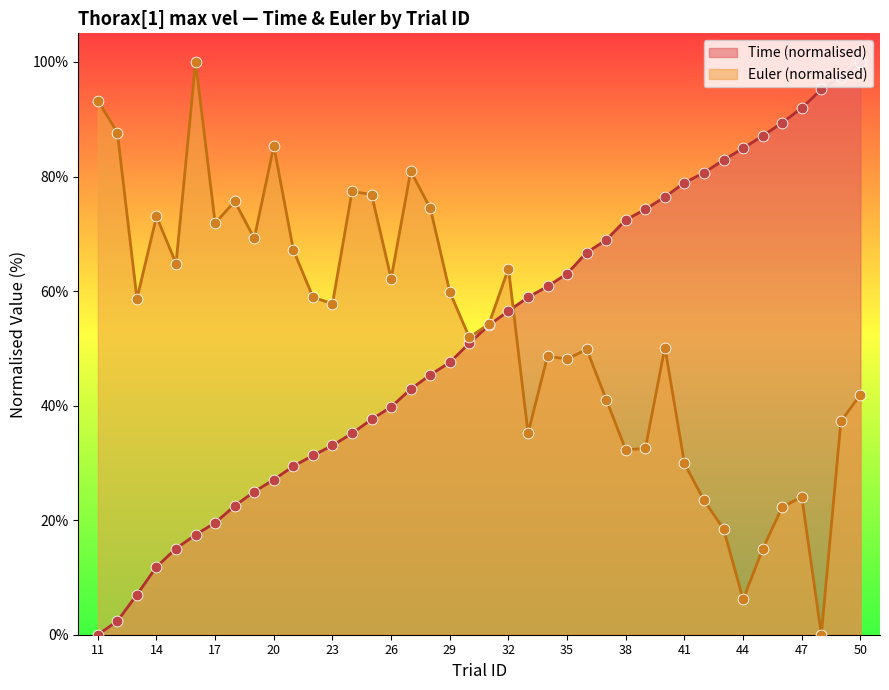

Is the value of Euler at 37 greater than the value of Time at 22?

Yes